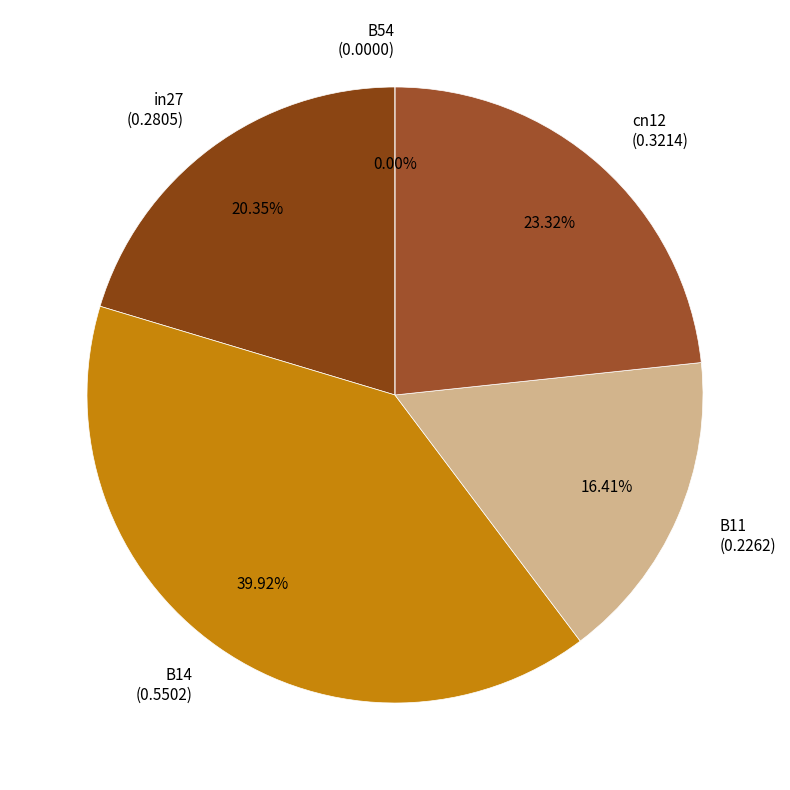

To the nearest percent, what is the combined percentage of B11 and B14?

56%